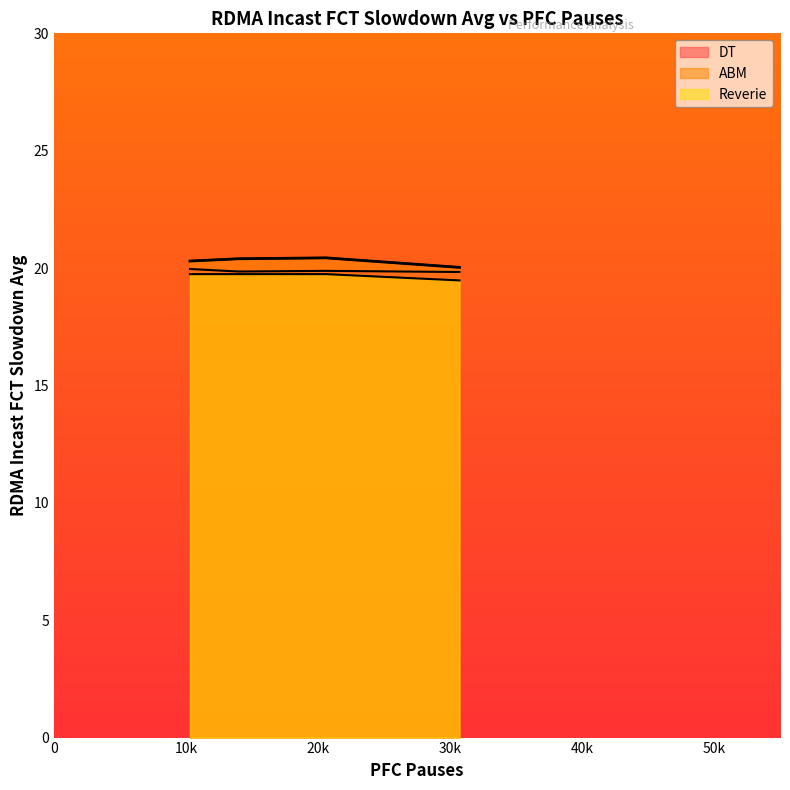

Reading left to right, list all the values displayed in this chart.

DT: 20.0	19.9	19.9	19.8
ABM: 20.3	20.4	20.4	20.0
Reverie: 19.7	19.7	19.7	19.5